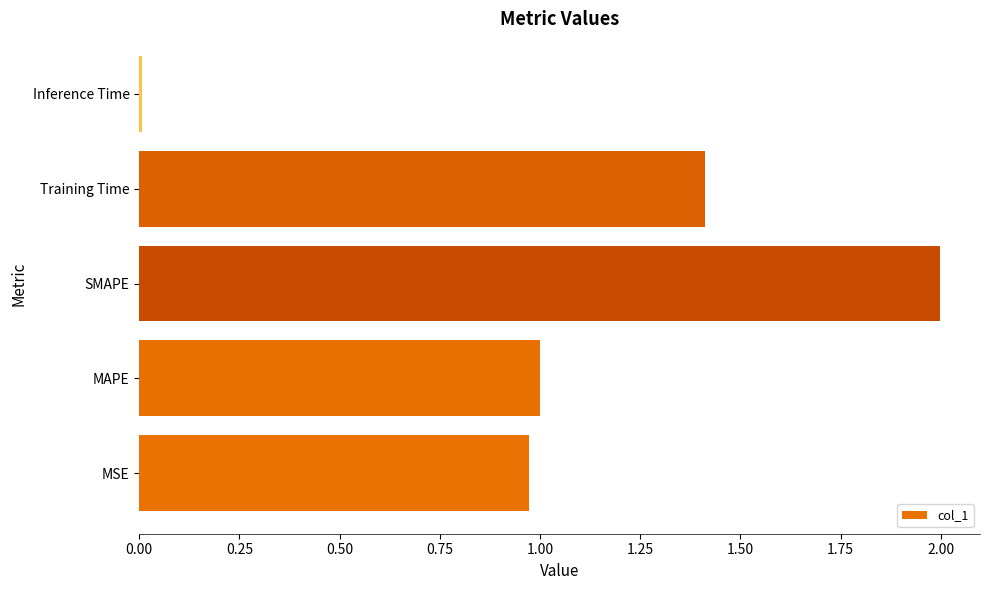

List the labels in order of value, smallest first.

Inference Time, MSE, MAPE, Training Time, SMAPE